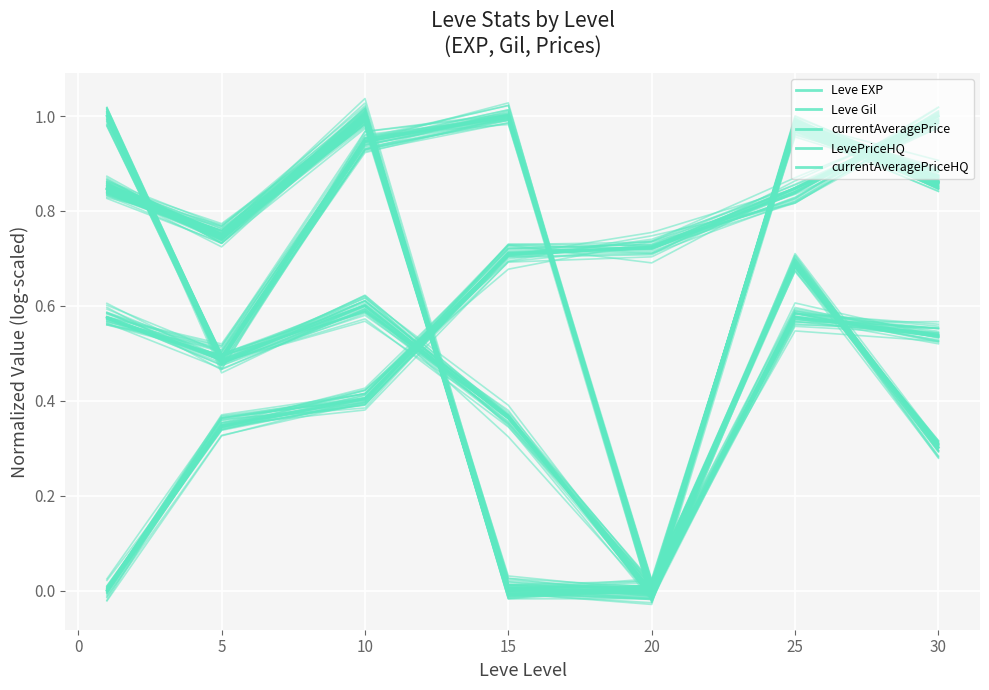

What is the total value across all series at 0?

2.8